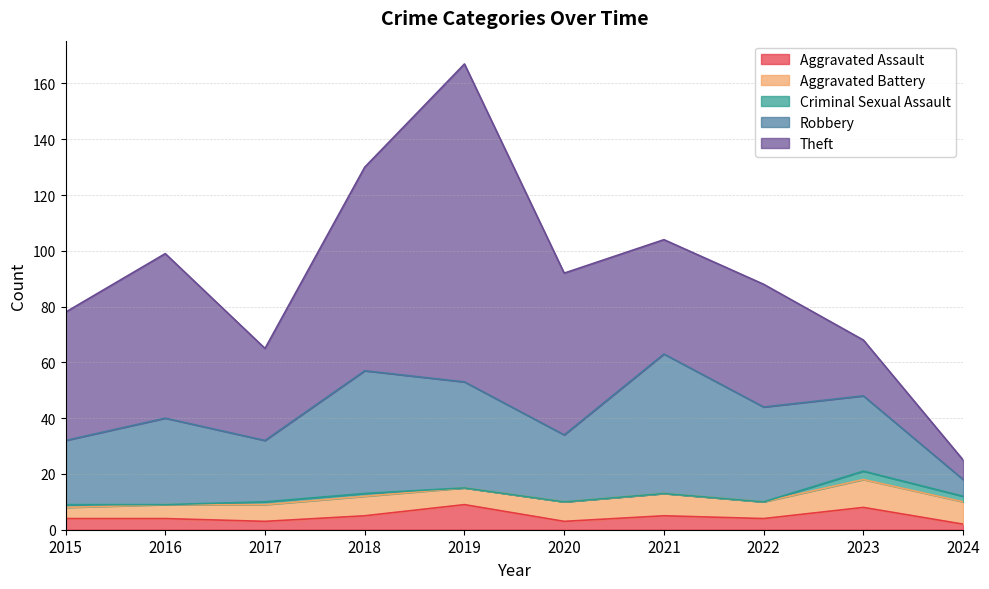

Reading left to right, what are all the values shown in this chart?

Aggravated Assault: 2015=4	2016=4	2017=3	2018=5	2019=9	2020=3	2021=5	2022=4	2023=8	2024=2
Aggravated Battery: 2015=4	2016=5	2017=6	2018=7	2019=6	2020=7	2021=8	2022=6	2023=10	2024=8
Criminal Sexual Assault: 2015=1	2016=0	2017=1	2018=1	2019=0	2020=0	2021=0	2022=0	2023=3	2024=2
Robbery: 2015=23	2016=31	2017=22	2018=44	2019=38	2020=24	2021=50	2022=34	2023=27	2024=6
Theft: 2015=46	2016=59	2017=33	2018=73	2019=114	2020=58	2021=41	2022=44	2023=20	2024=7